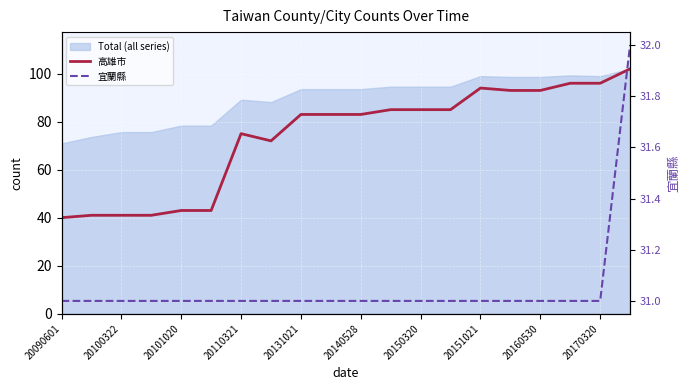

Between 20151021 and 16, which series saw the biggest shift?

高雄市